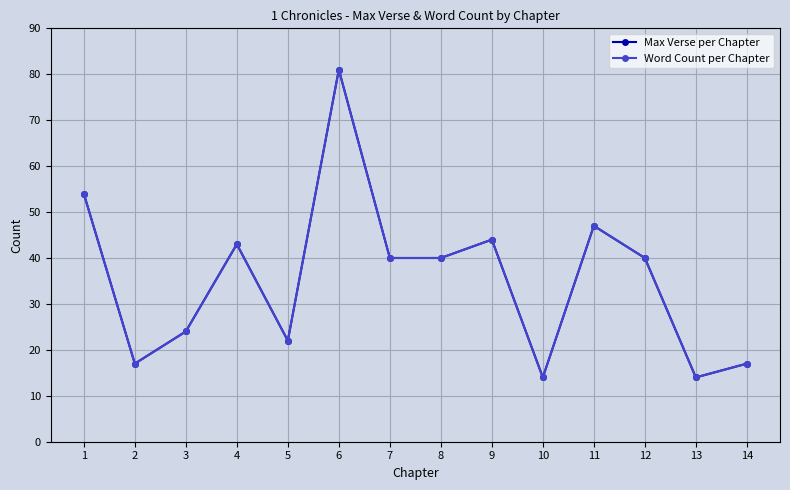

Is the value of Word Count per Chapter at 13 greater than the value of Max Verse per Chapter at 5?

No